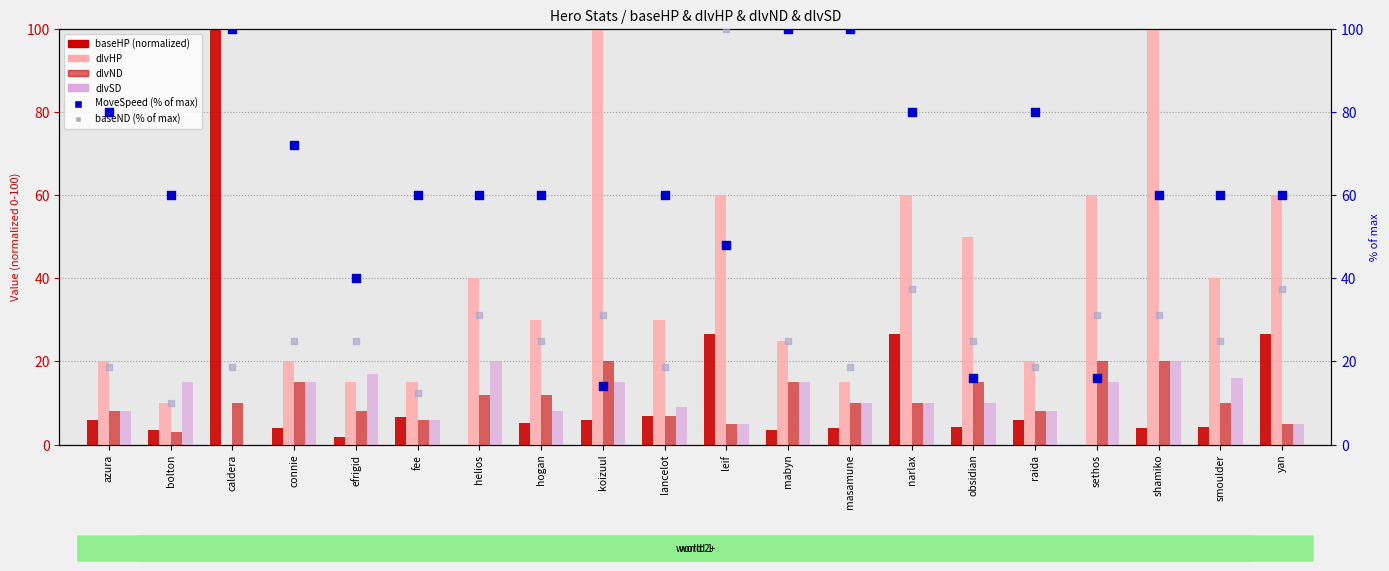

Which series reaches the maximum Y coordinate?

baseHP (normalized)